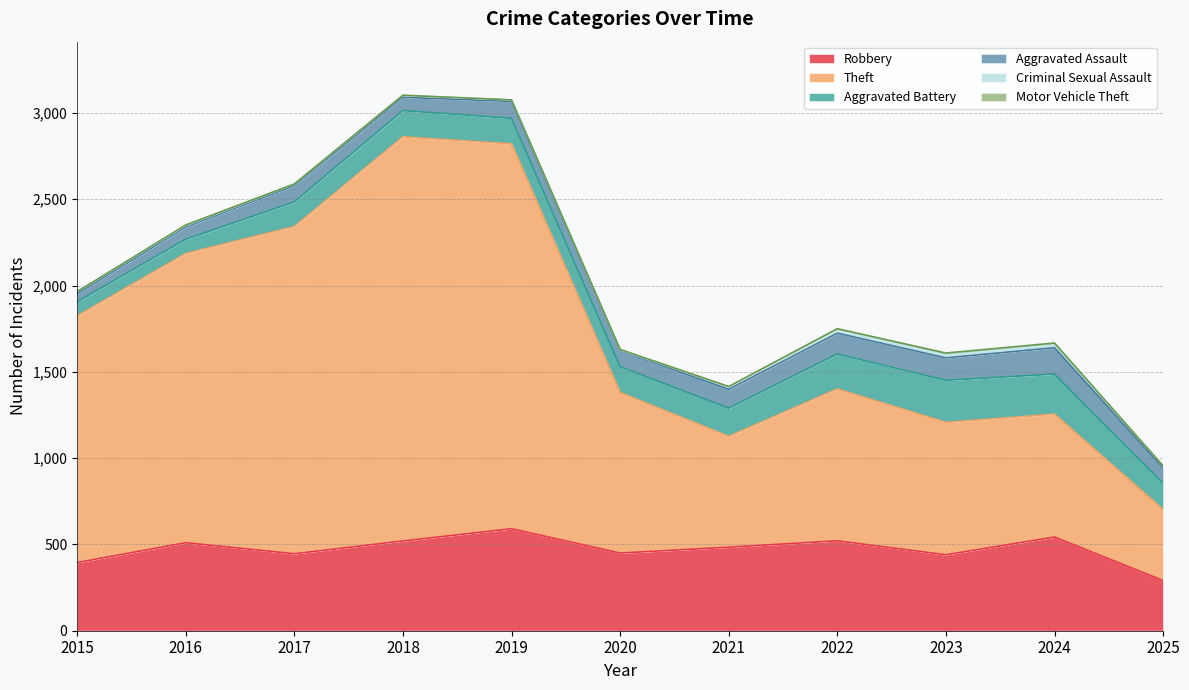

What is the highest value of the Aggravated Assault series?

153